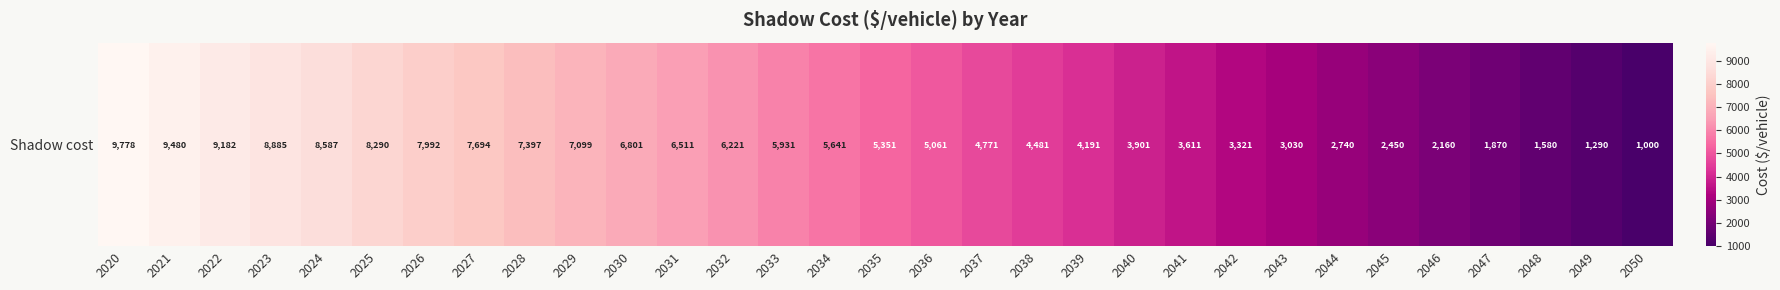

The value at 2023 is 2819.7. True or false?

False